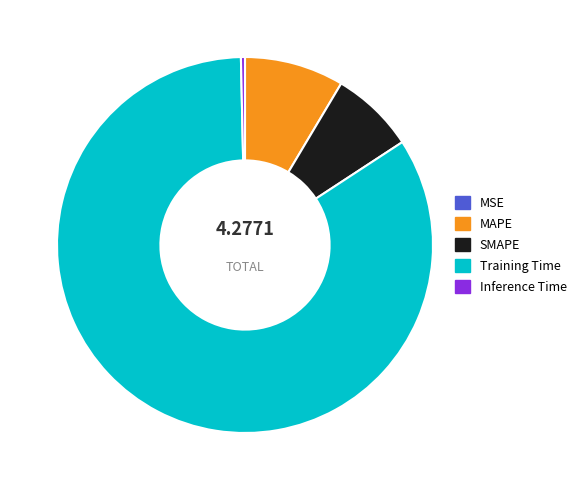

Is it true that MAPE is 1% of the pie?

False